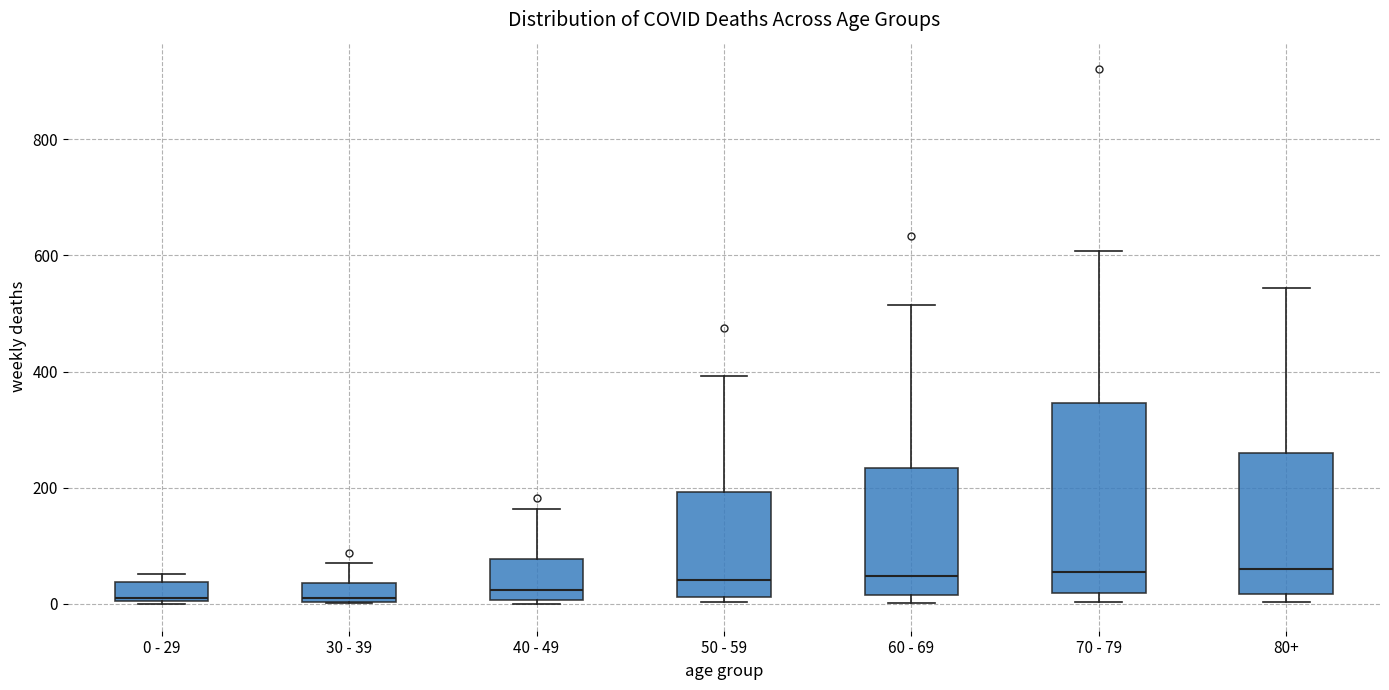

Reading left to right, transcribe this box plot: for each box, give where its median line is, the range the box spans, and where its two whiskers end, as read against the y-axis. The values are not printed on the chart, so give them approximately, as read against the axis.

0 - 29: median 20, box 0 to 40, whiskers 0 to 60
30 - 39: median 20, box 0 to 40, whiskers 0 to 80
40 - 49: median 20, box 0 to 80, whiskers 0 (just below the box's lower edge) to 160
50 - 59: median 40, box 20 to 200, whiskers 0 to 400
60 - 69: median 40, box 20 to 240, whiskers 0 to 520
70 - 79: median 60, box 20 to 340, whiskers 0 to 600
80+: median 60, box 20 to 260, whiskers 0 to 540